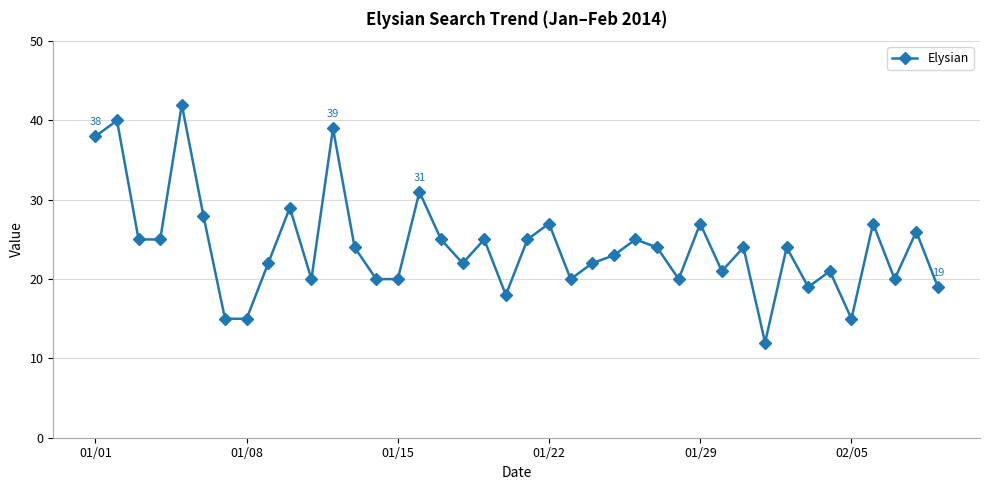

What is the sum of all values?

964